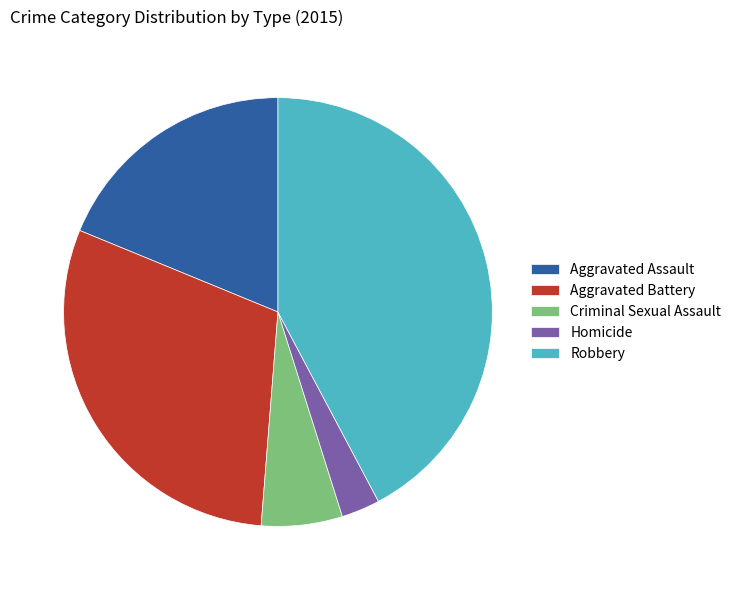

Combined, do Robbery and Aggravated Battery account for over 50%?

Yes